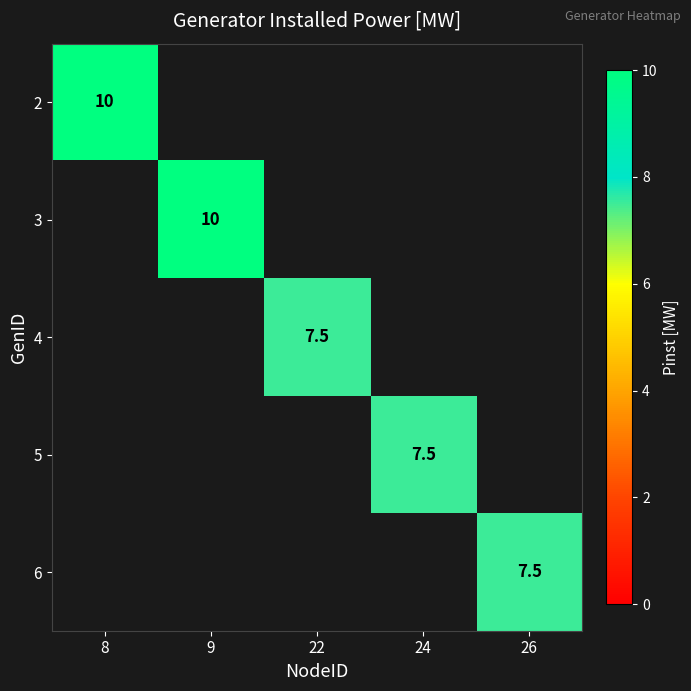

The value of 6 at 26 is 12.8. True or false?

False